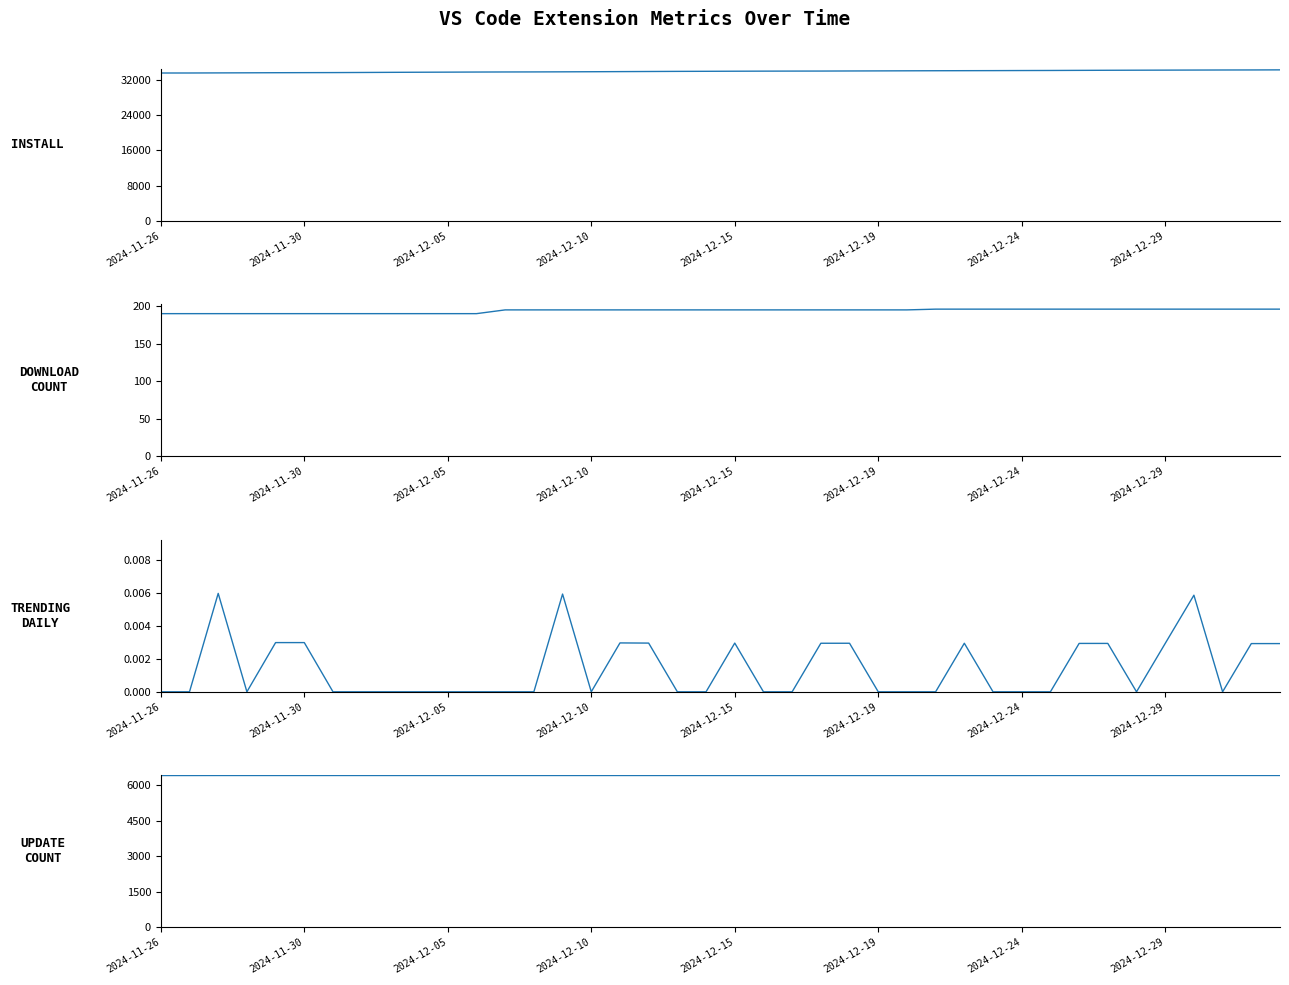

What is the sum of all install values?

1355826.0